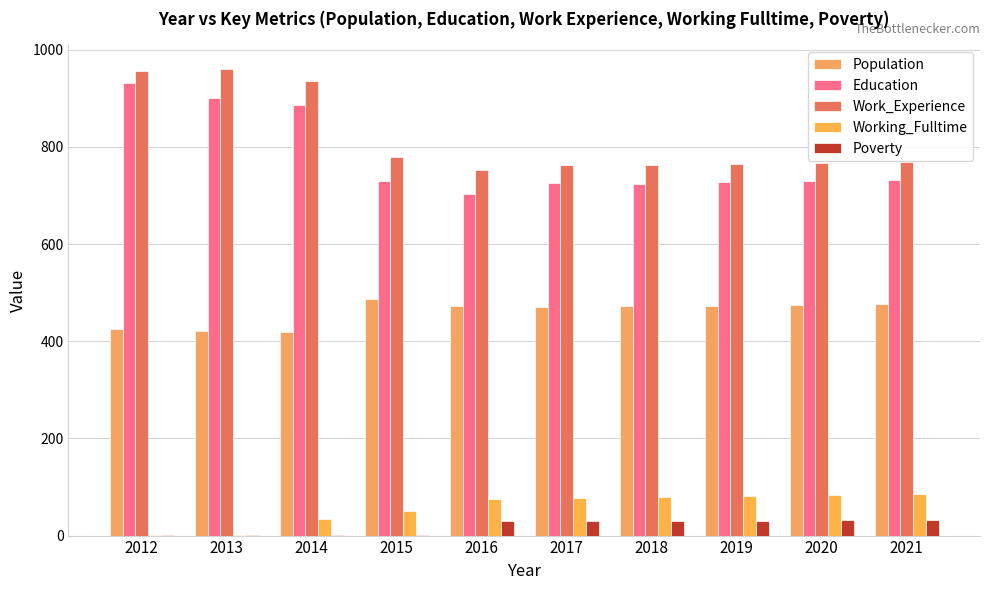

Rank the series at 2016 from highest to lowest value.

Work_Experience, Education, Population, Working_Fulltime, Poverty